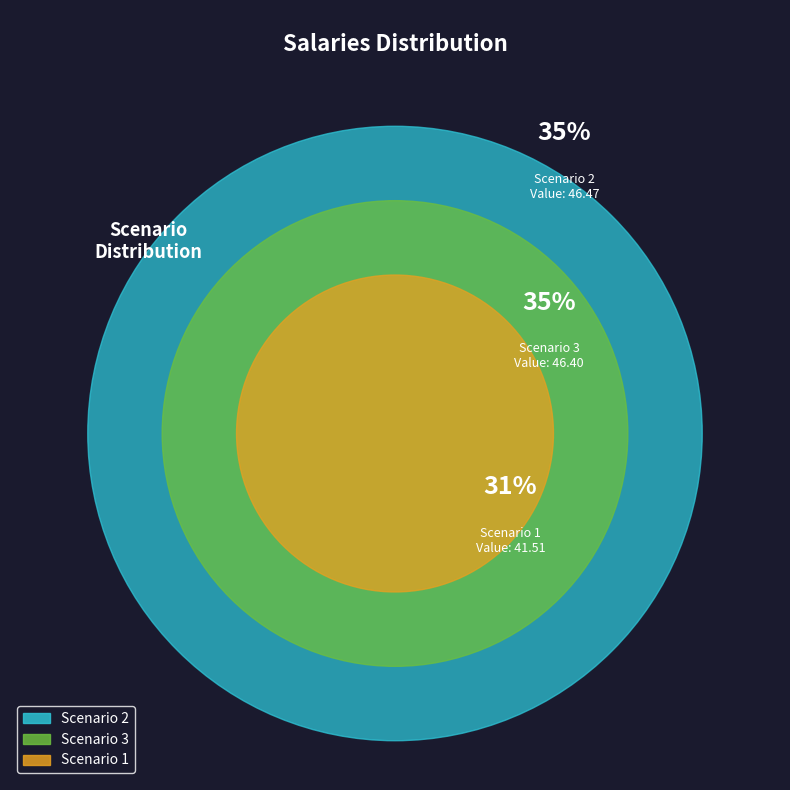

How many slices are in this pie chart?

3